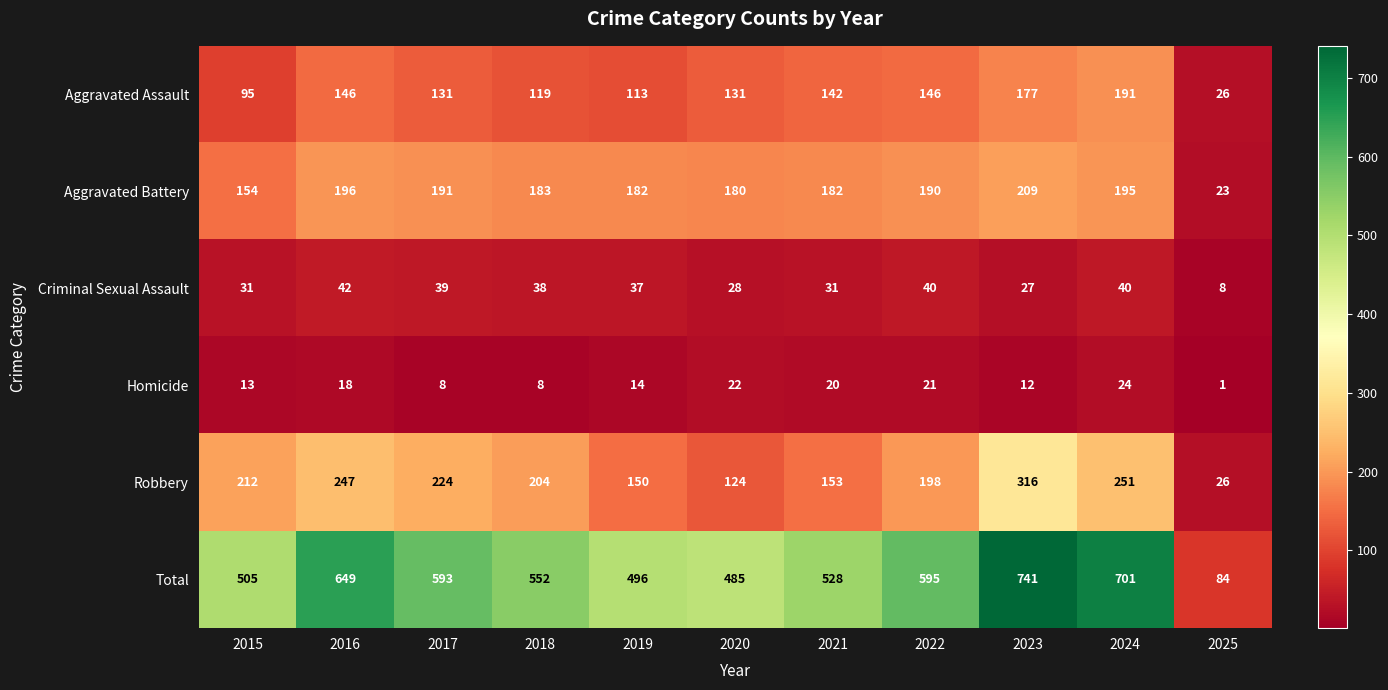

True or false: Aggravated Assault has a value of 131 at 2020.

True